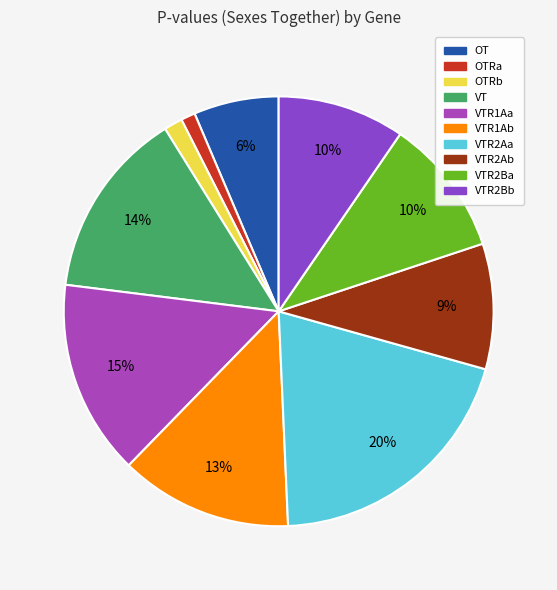

Rank the categories by value from highest to lowest.

VTR2Aa, VTR1Aa, VT, VTR1Ab, VTR2Ba, VTR2Bb, VTR2Ab, OT, OTRb, OTRa